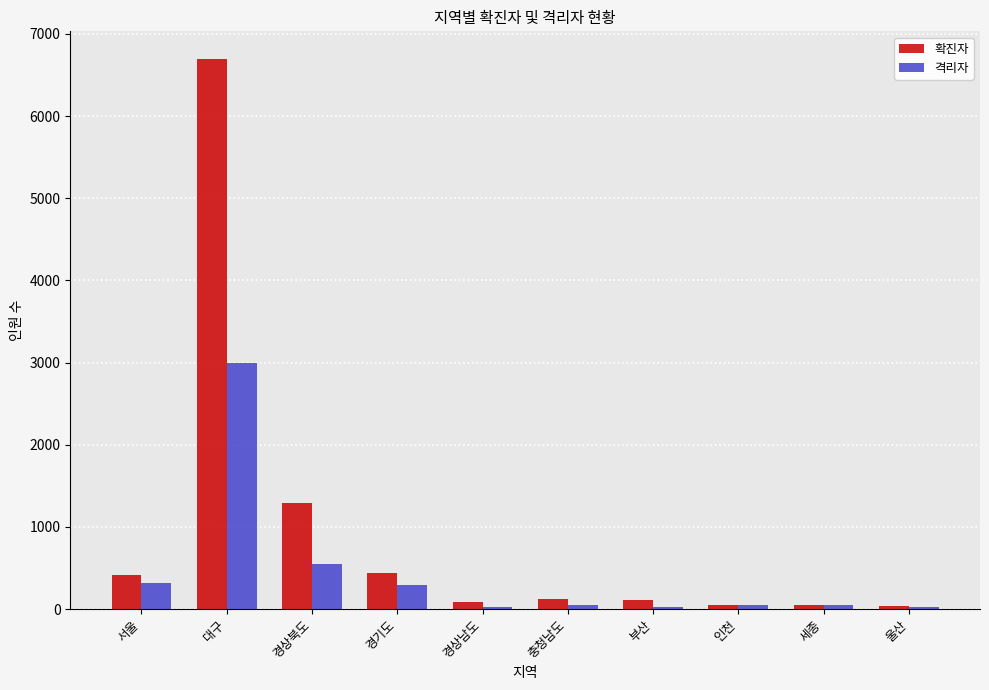

Is it true that 확진자 equals 2103 at 경상북도?

False